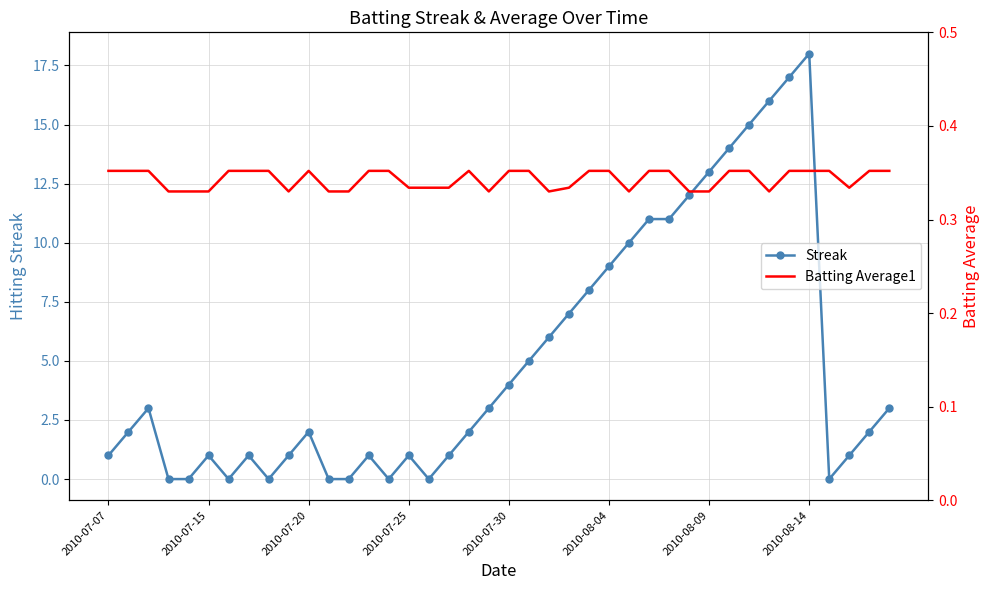

What is the maximum value for Batting Average1?

0.4